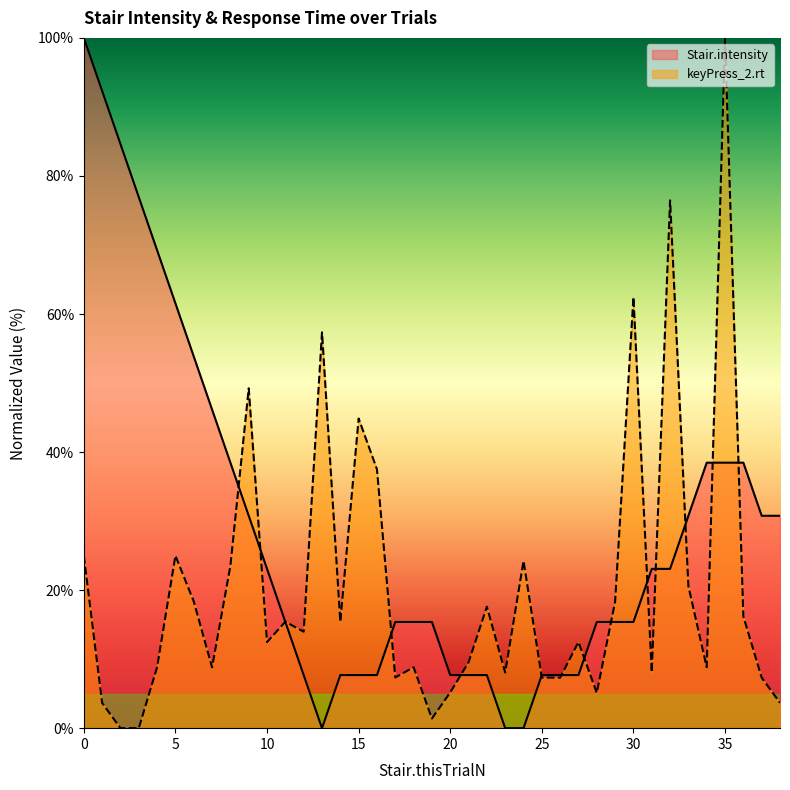

How many times do Stair.intensity and keyPress_2.rt cross each other?

14